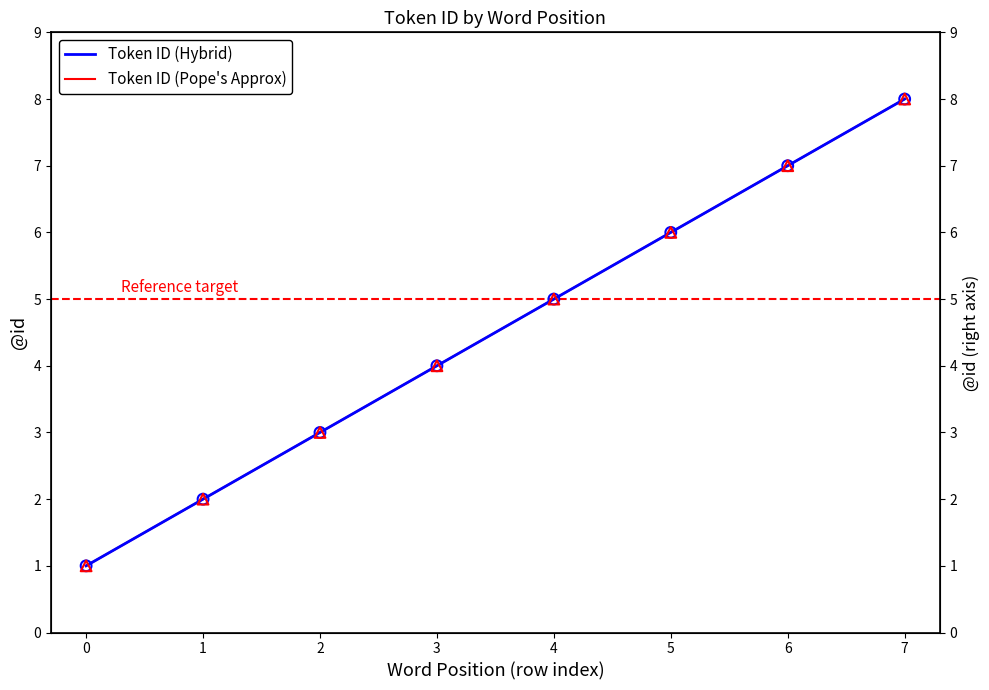

What are all the series names shown in the legend?

Token ID (Hybrid), Token ID (Pope's Approx)